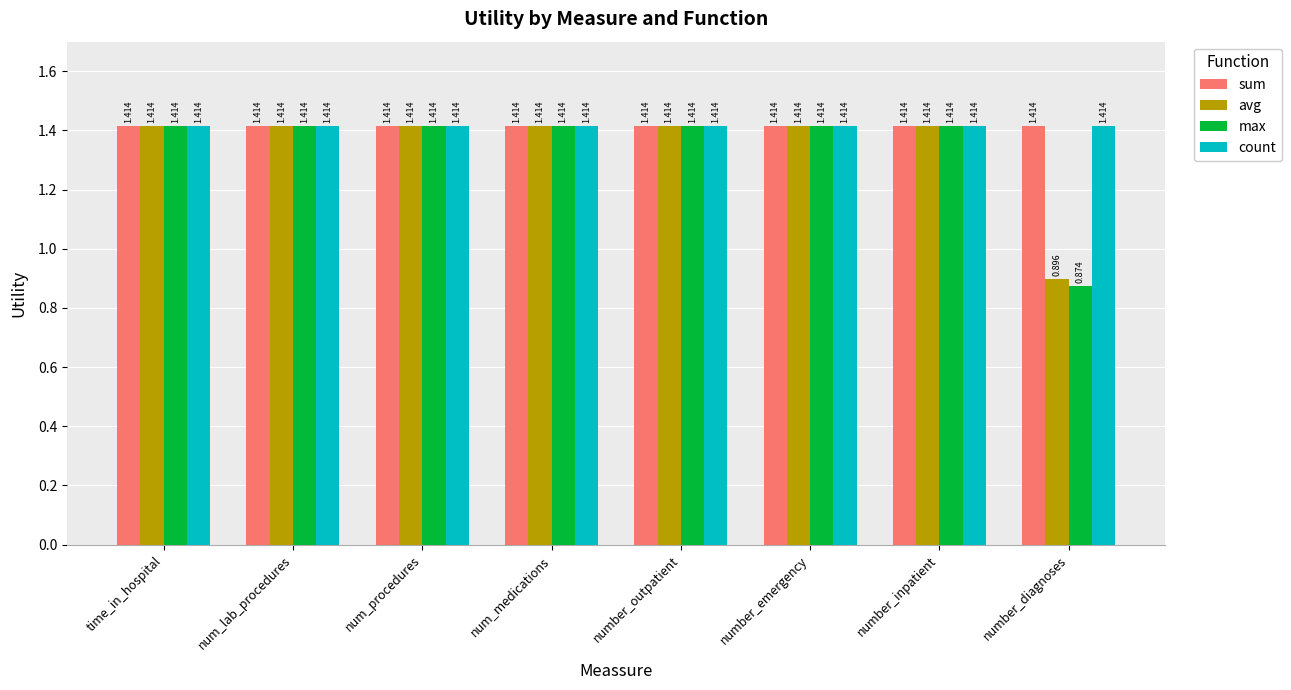

Count the number of data series in this chart.

4